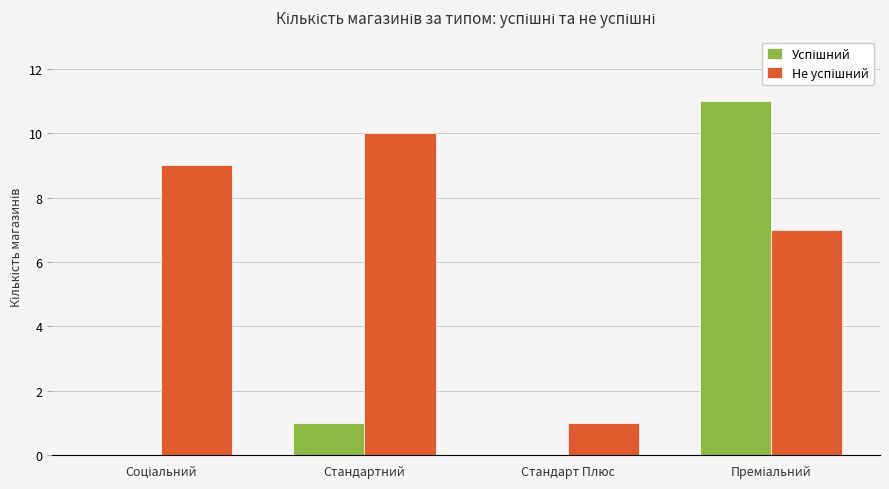

What is the total value across all series at Стандартний?

11